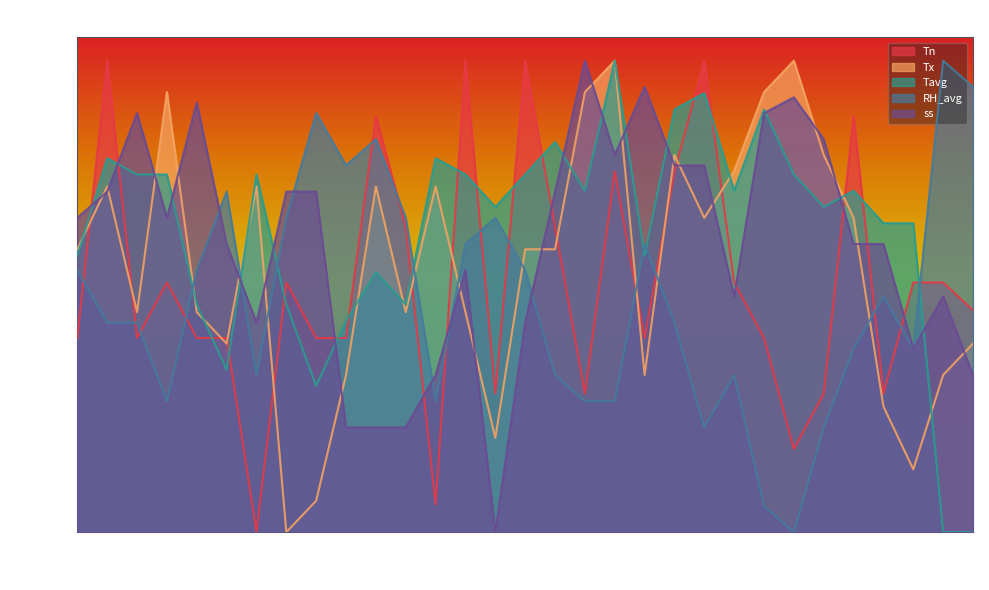

What is the average value of the Tn series?

52.9